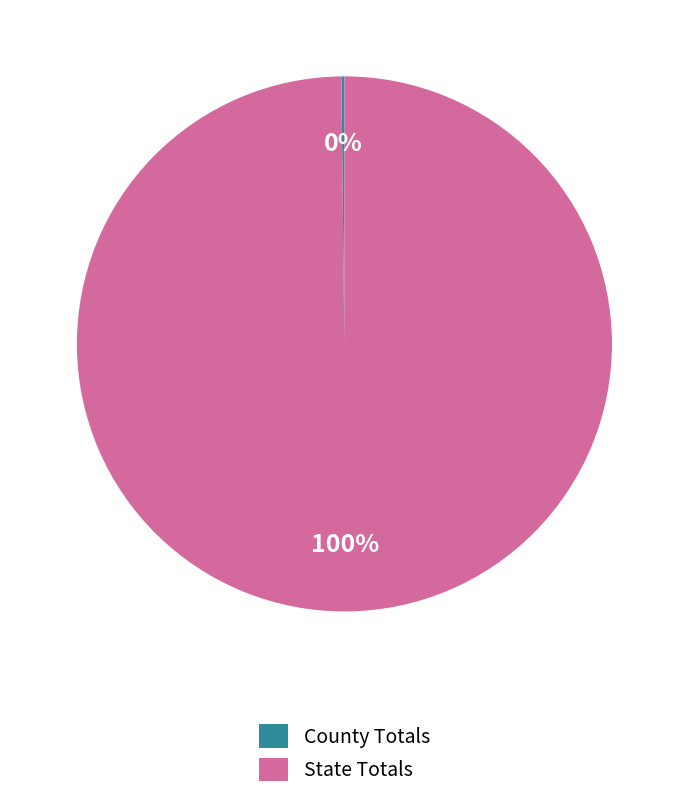

Which category has the biggest portion of the pie?

State Totals